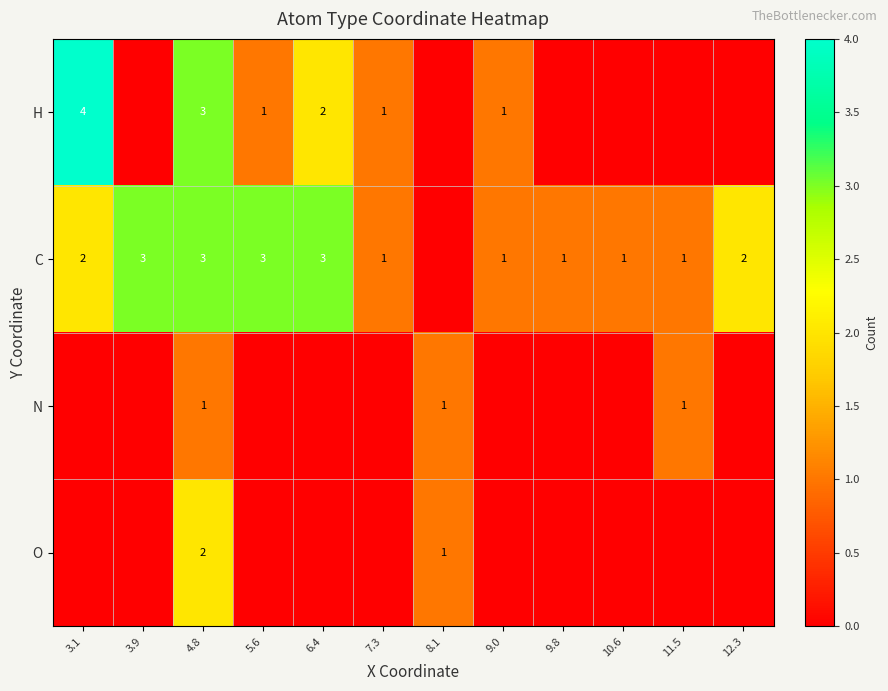

Is it true that C equals 3 at 6.4?

True